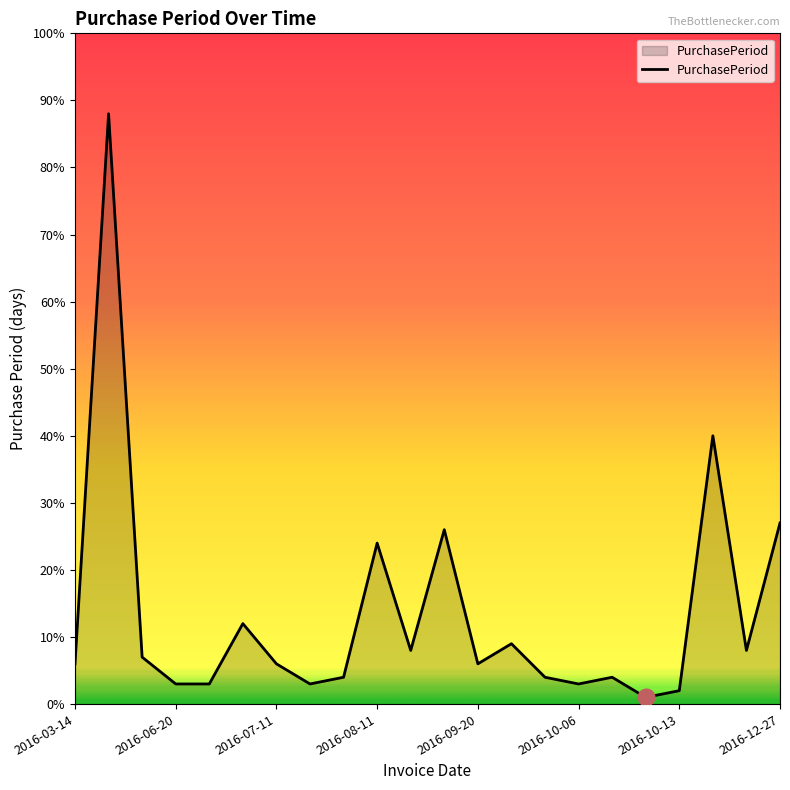

What is the greatest value displayed?

88